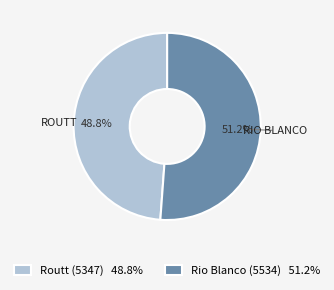

What percentage do Routt (5347) and Rio Blanco (5534) together represent?

100.0%